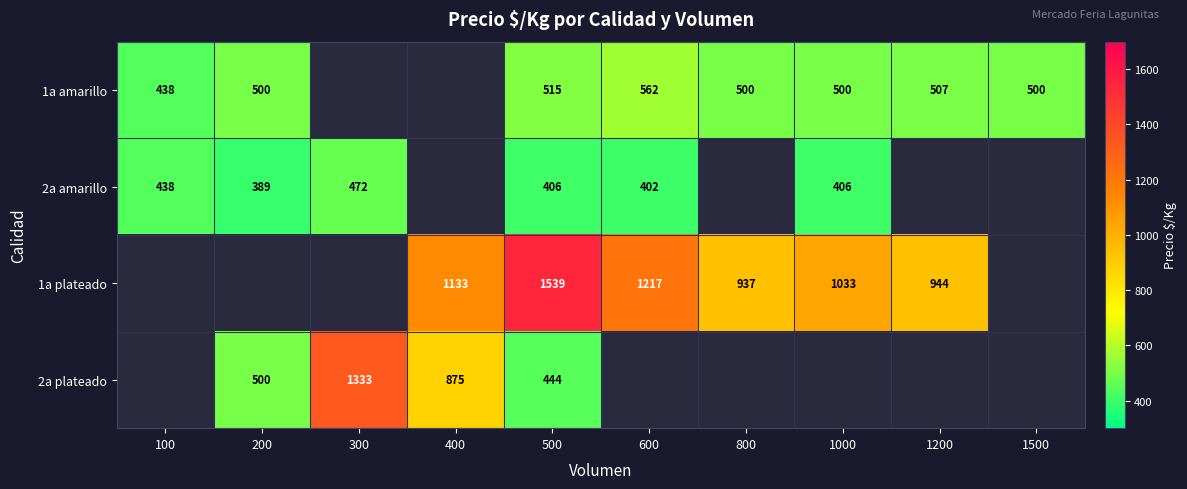

The value of 1a amarillo at 500 is 670. True or false?

False